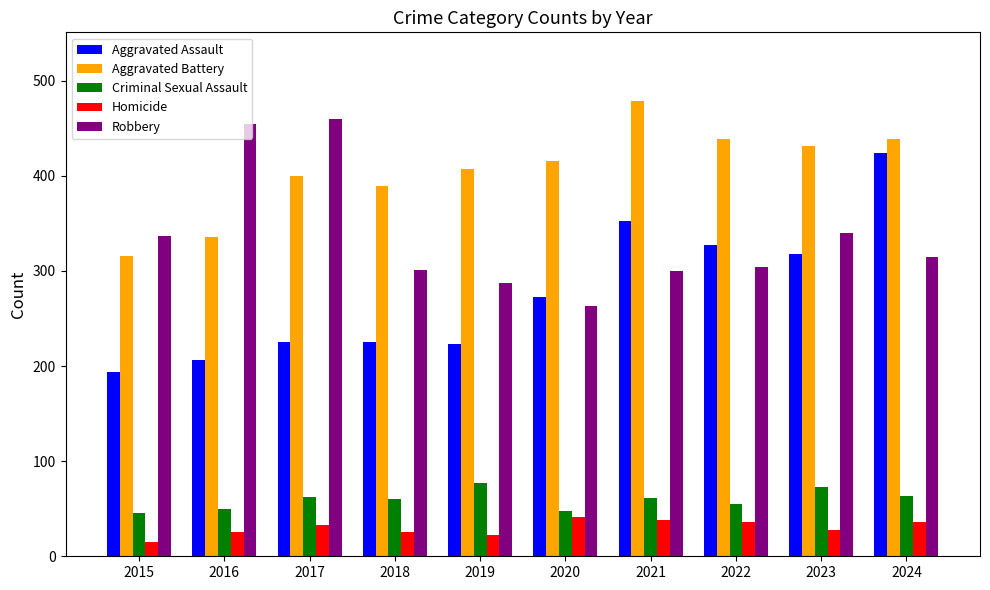

At 2018, list the series in order from smallest to largest.

Homicide, Criminal Sexual Assault, Aggravated Assault, Robbery, Aggravated Battery